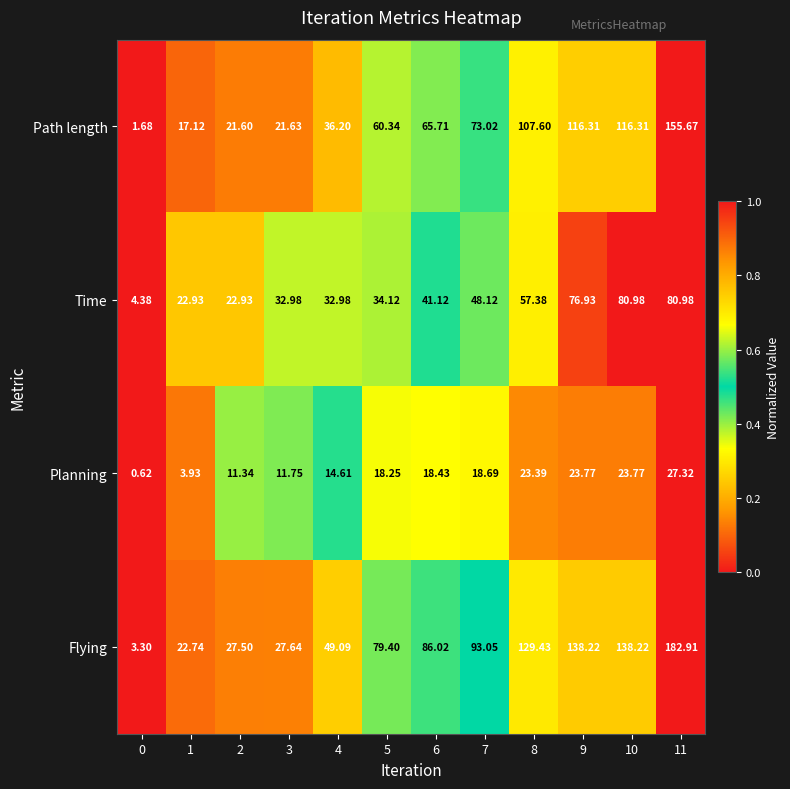

What is the total value across all series at 5?

192.1